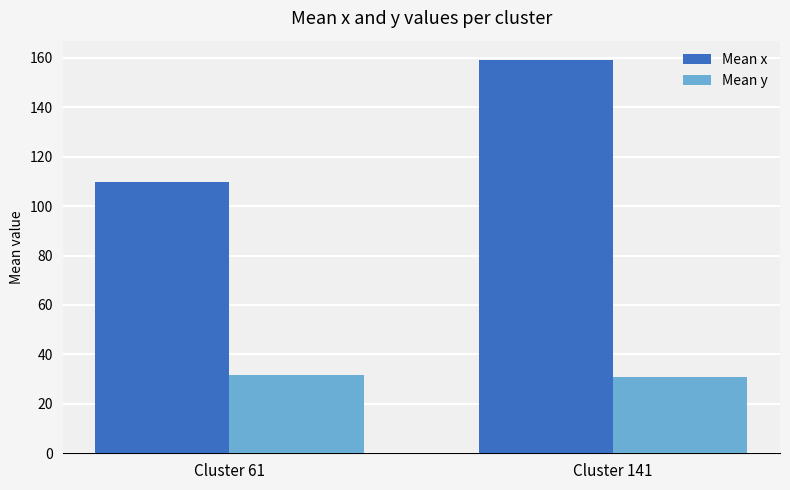

What is the total value across all series at Cluster 141?

190.0